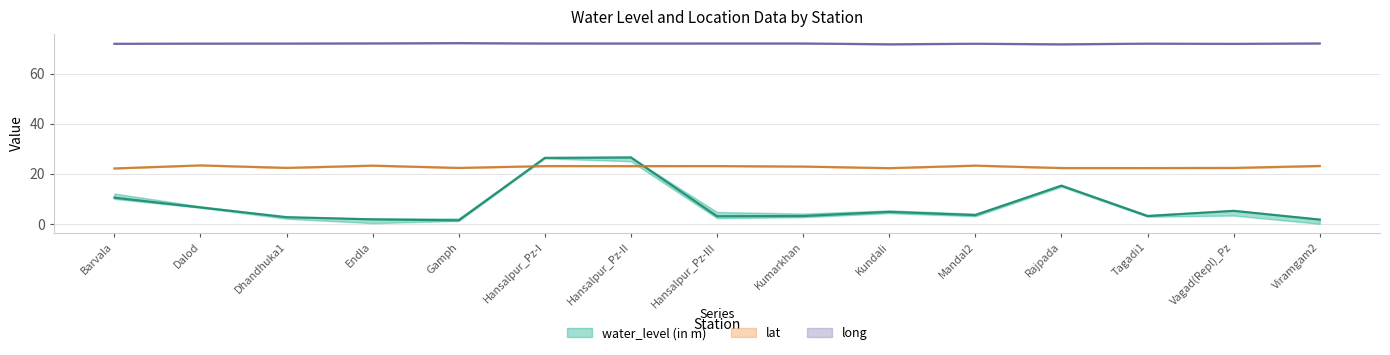

What is the lowest value of the water_level (in m) series?

1.4